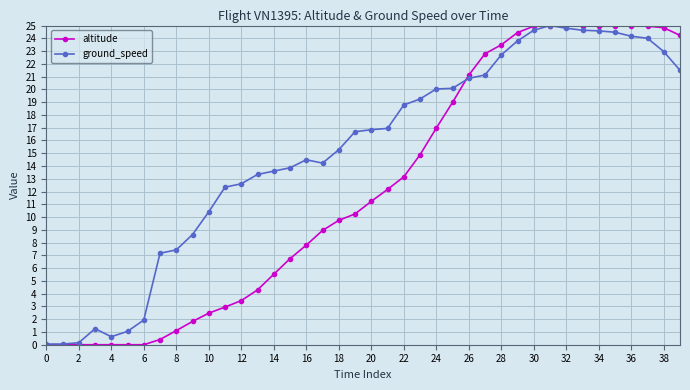

How many values in the altitude series are below 11?

20